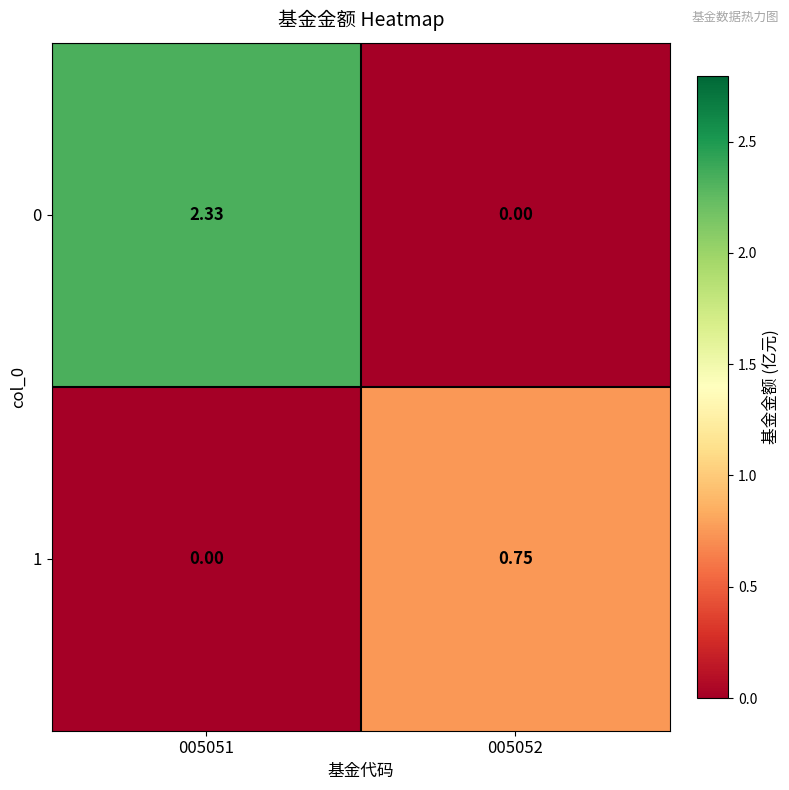

Is the value of 1 at 005051 greater than the value of 0 at 005051?

No